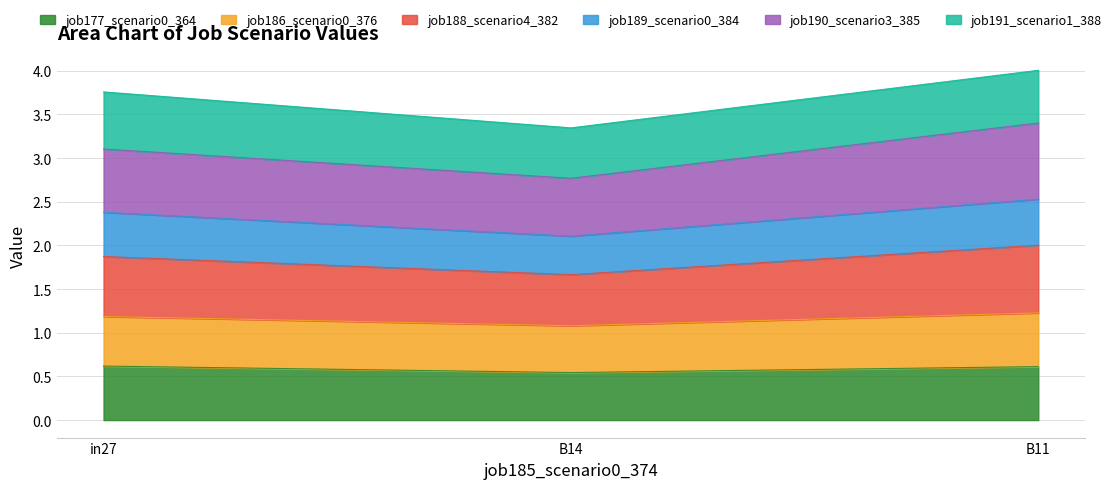

What value does the job177_scenario0_364 series have at B11?

0.6